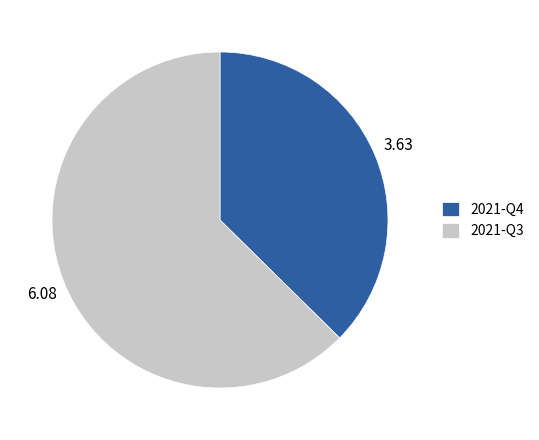

Which slice is the smallest?

2021-Q4